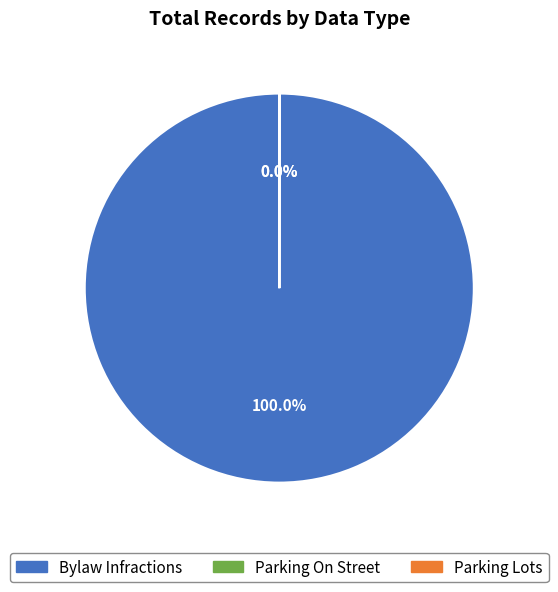

Which slice is the largest?

Bylaw Infractions